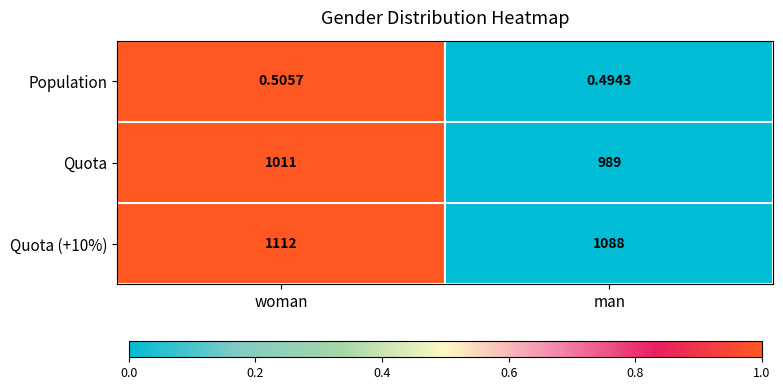

Where is Population nearest to the value 0?

man